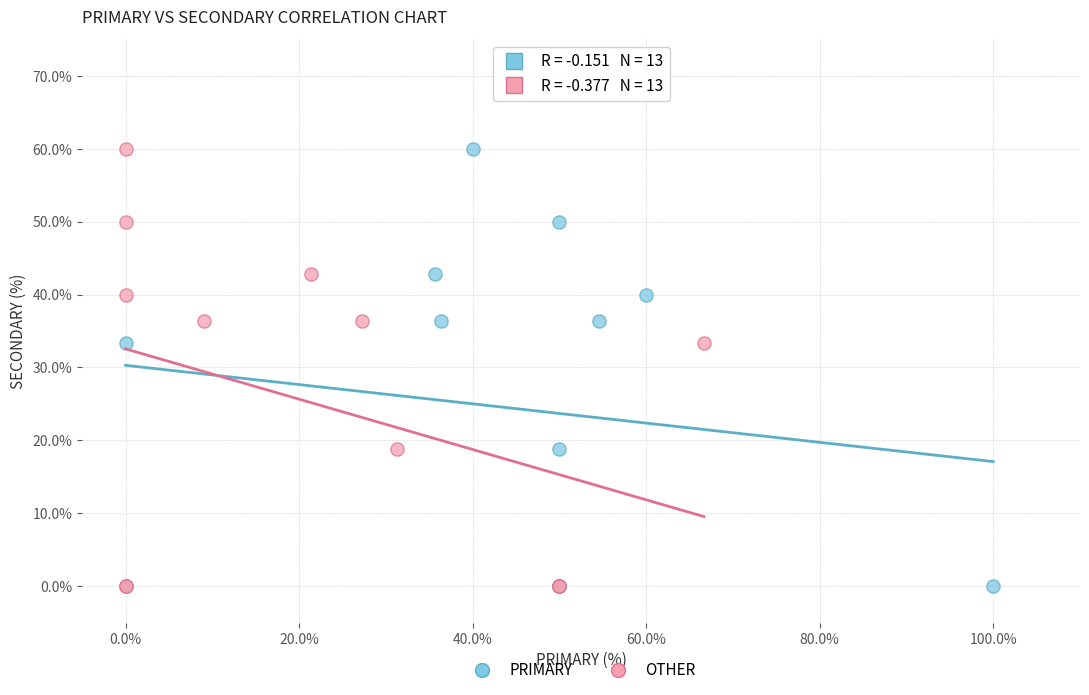

What are all the series names shown in the legend?

PRIMARY, OTHER